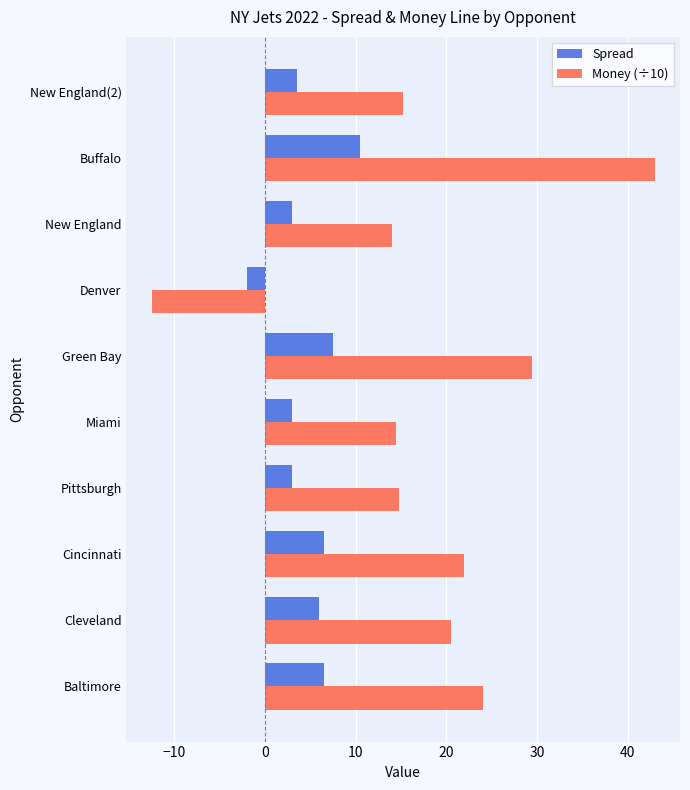

Between Cleveland and Pittsburgh, which series saw the biggest shift?

Money (÷10)